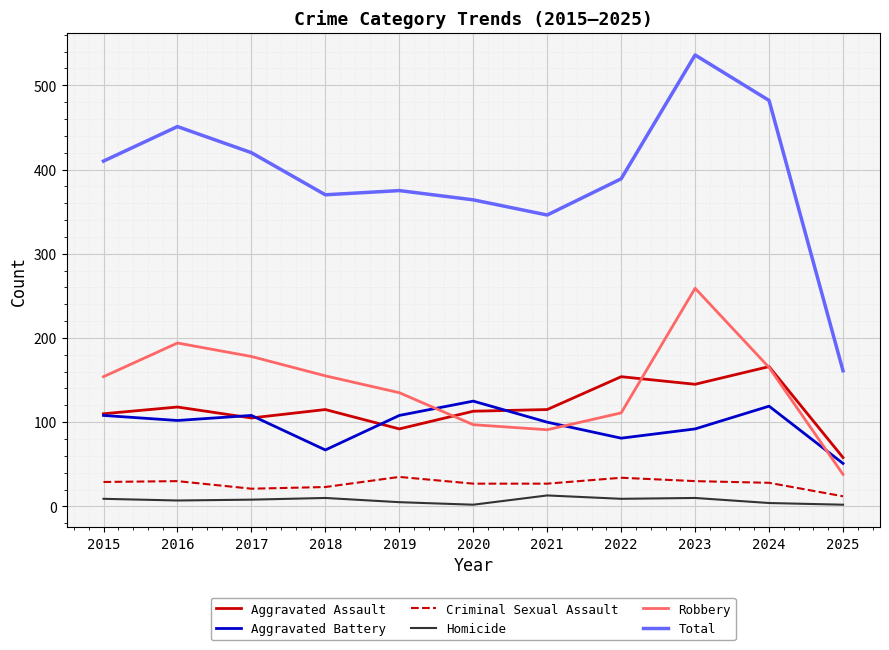

At which label does Aggravated Battery reach its minimum?

2025